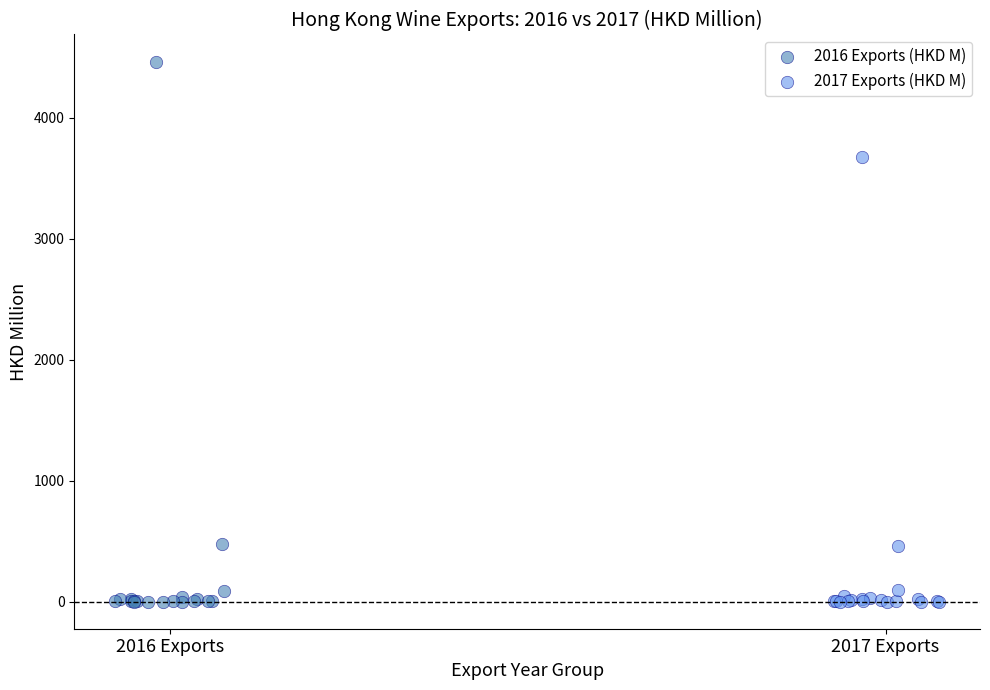

Which series reaches the maximum Y coordinate?

2016 Exports (HKD M)